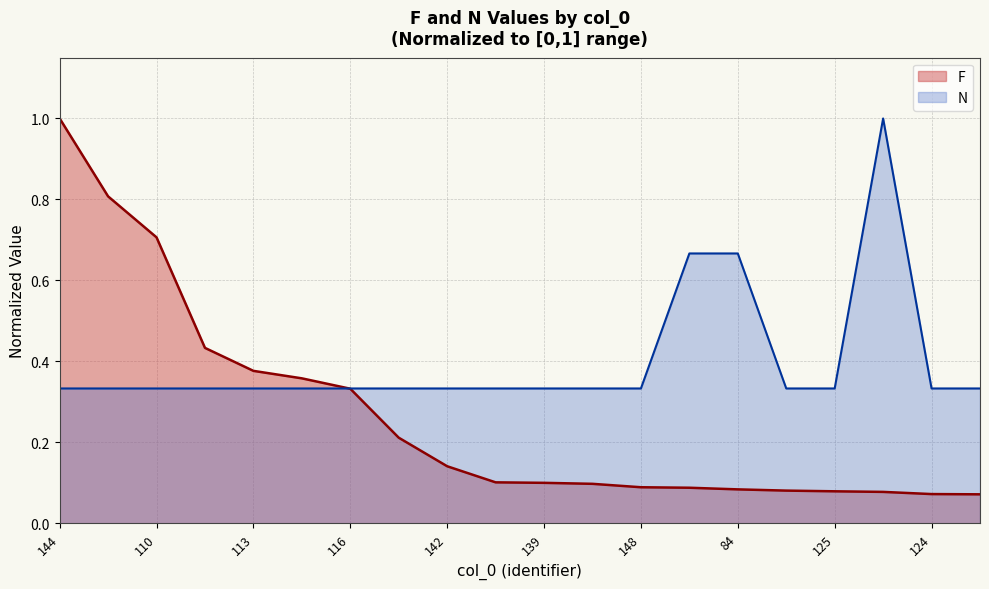

What is the greatest value displayed?

1.0